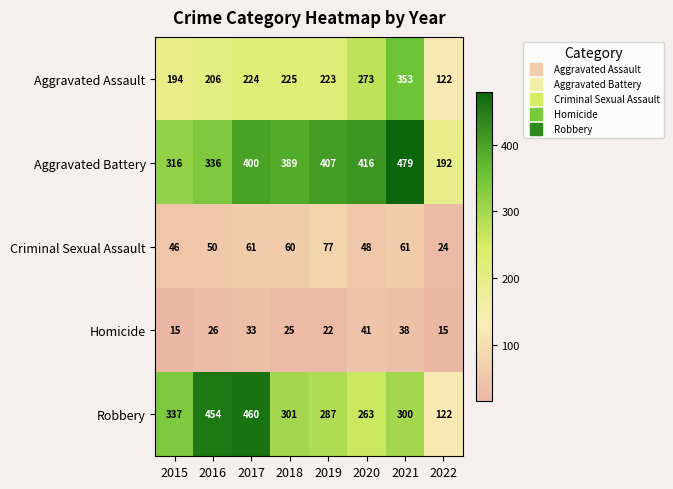

Where does the Robbery series first go above 301?

2015